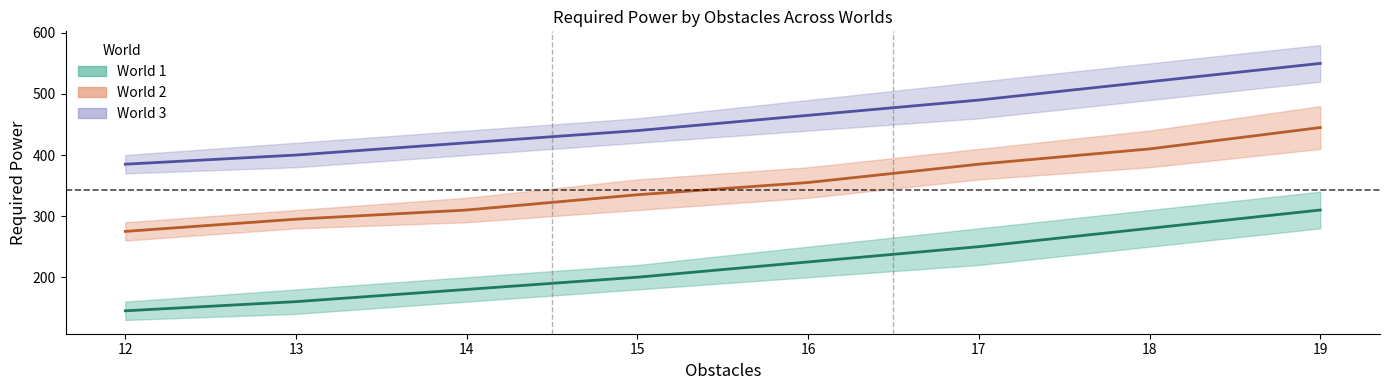

How many lines are shown in the chart?

3